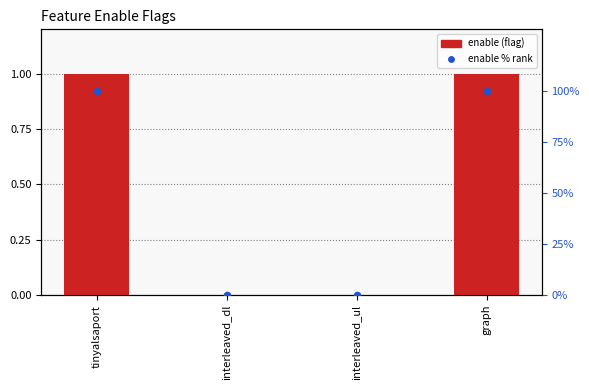

Which series has the widest spread of Y values?

enable % rank